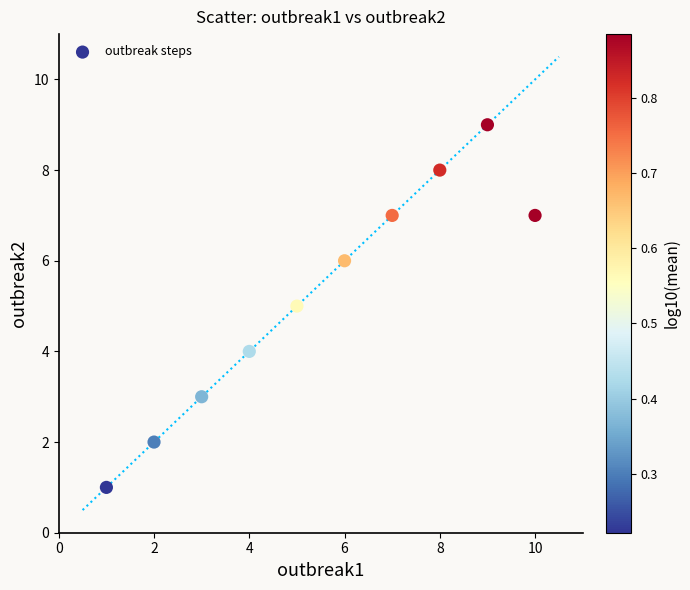

What is the average Y value?

5